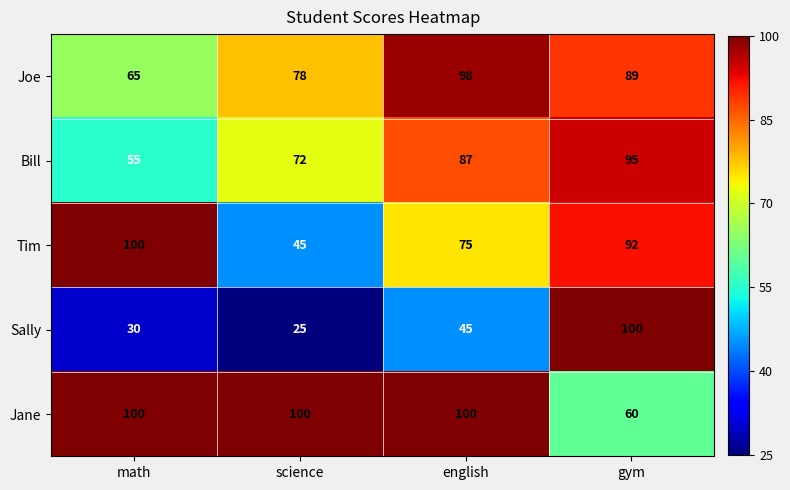

Is it true that Tim equals 45 at science?

True